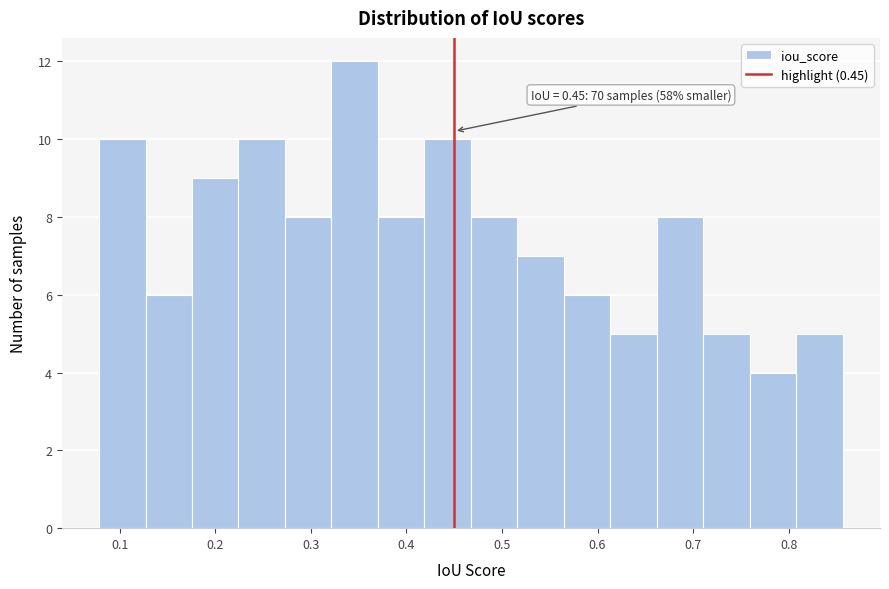

Which range on the x-axis has the tallest bar?

0.32 to 0.37